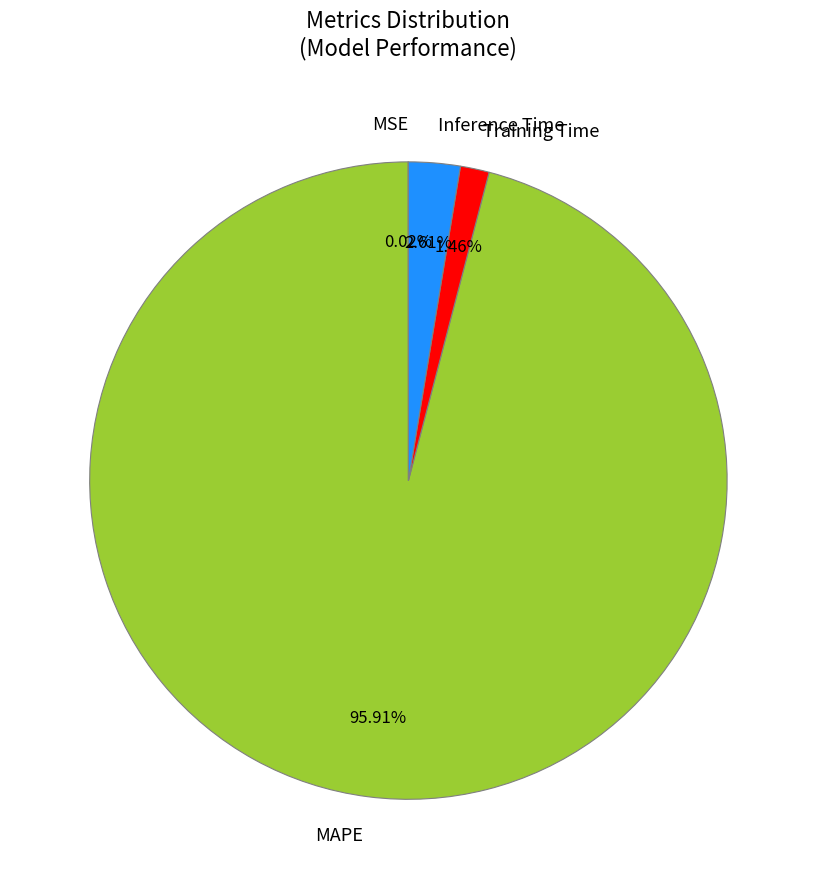

Does any single category account for the majority?

Yes